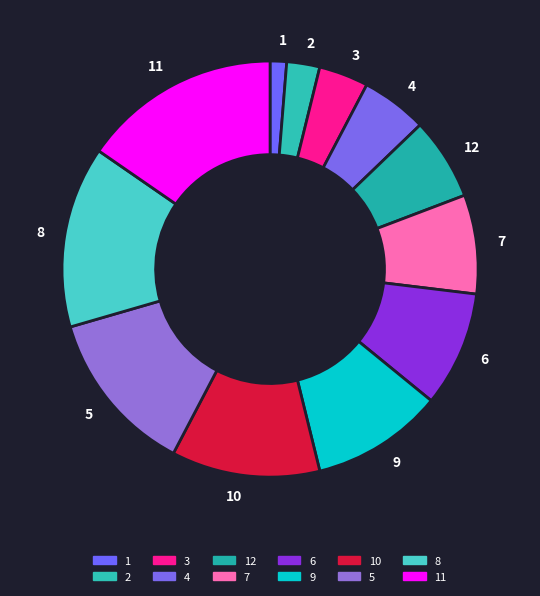

What is the ratio of the value at 11 to the value at 6?

1.7